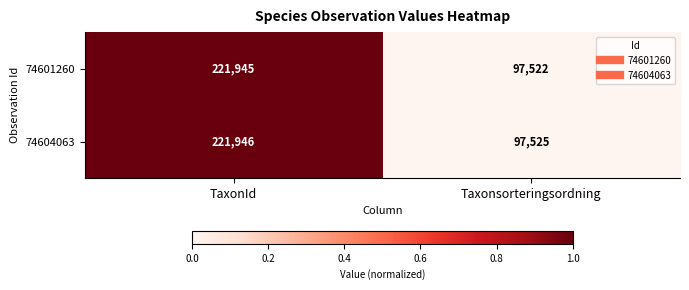

How many values in the 74604063 series are below 221946?

1